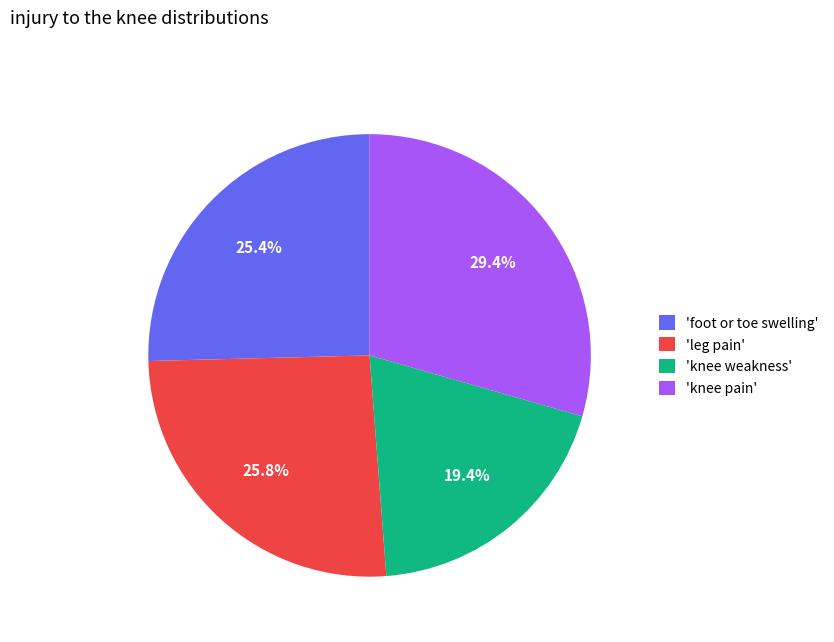

Combined, do 'leg pain' and 'knee weakness' account for over 50%?

No